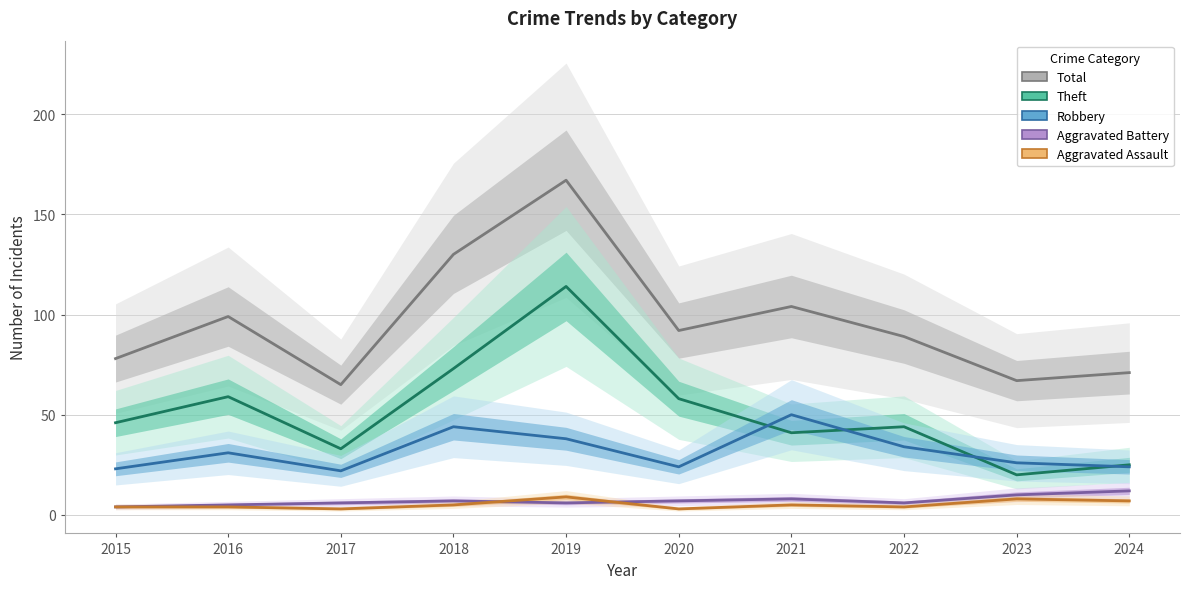

Which series has the largest total across all categories?

Total